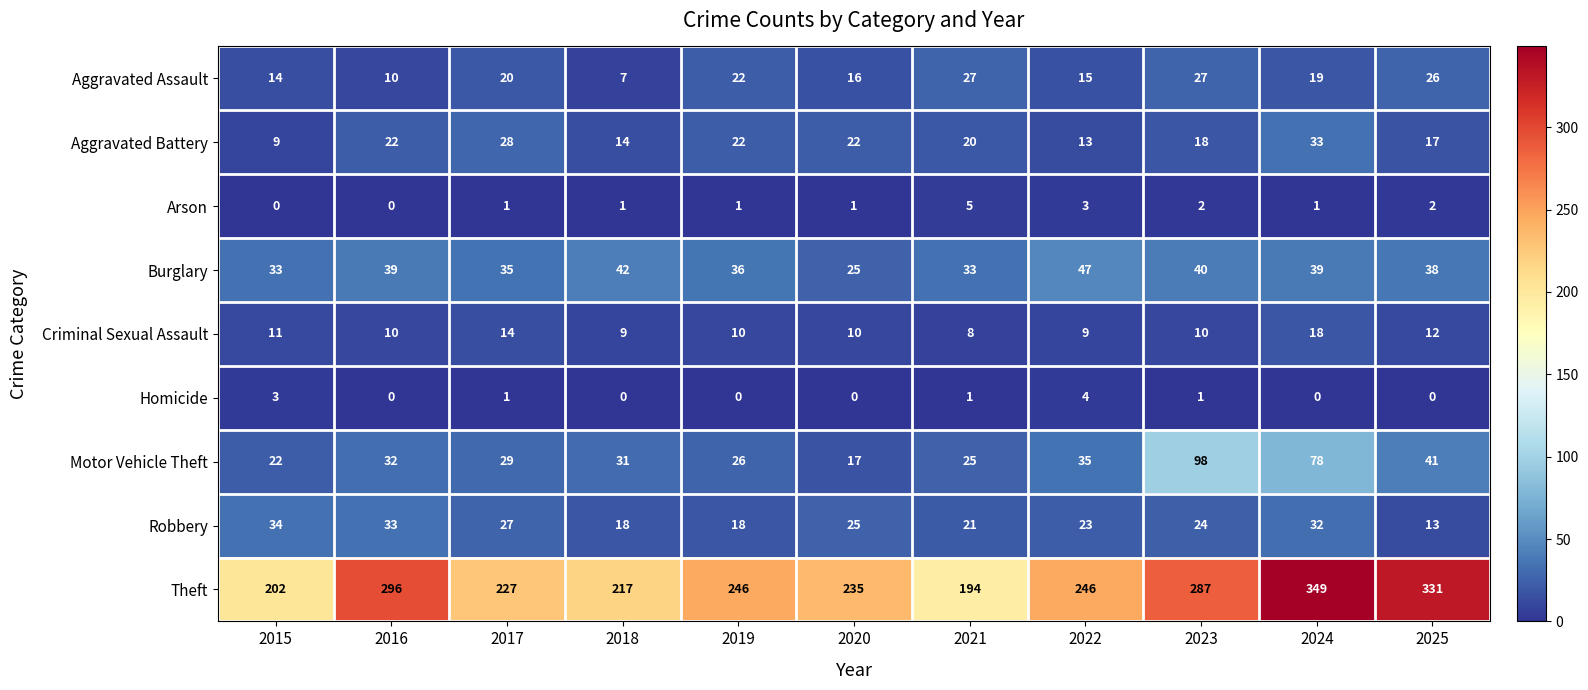

What is the difference between the highest and lowest values at 2019?

246